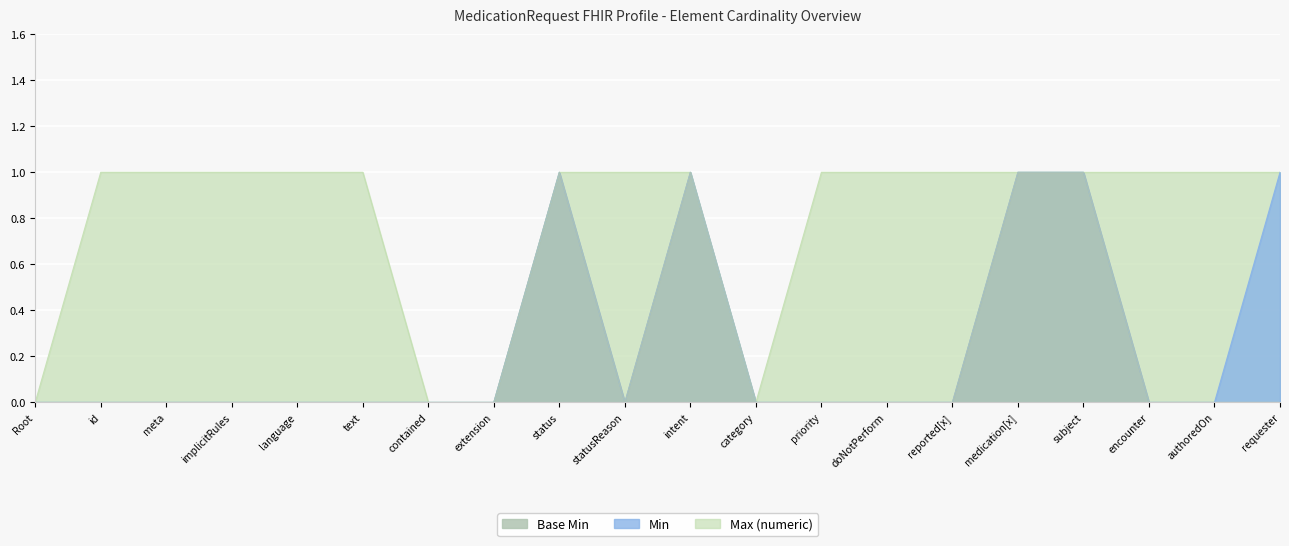

What is the label of the 18th point from the left?

encounter